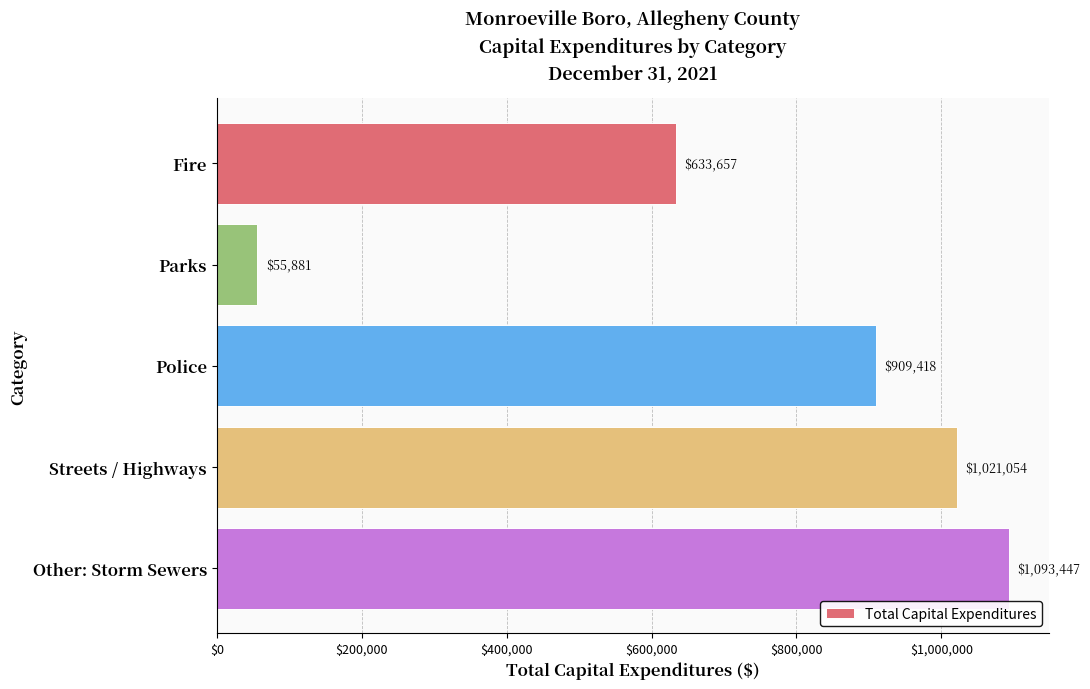

Which has a higher value, Police or Other: Storm Sewers?

Other: Storm Sewers